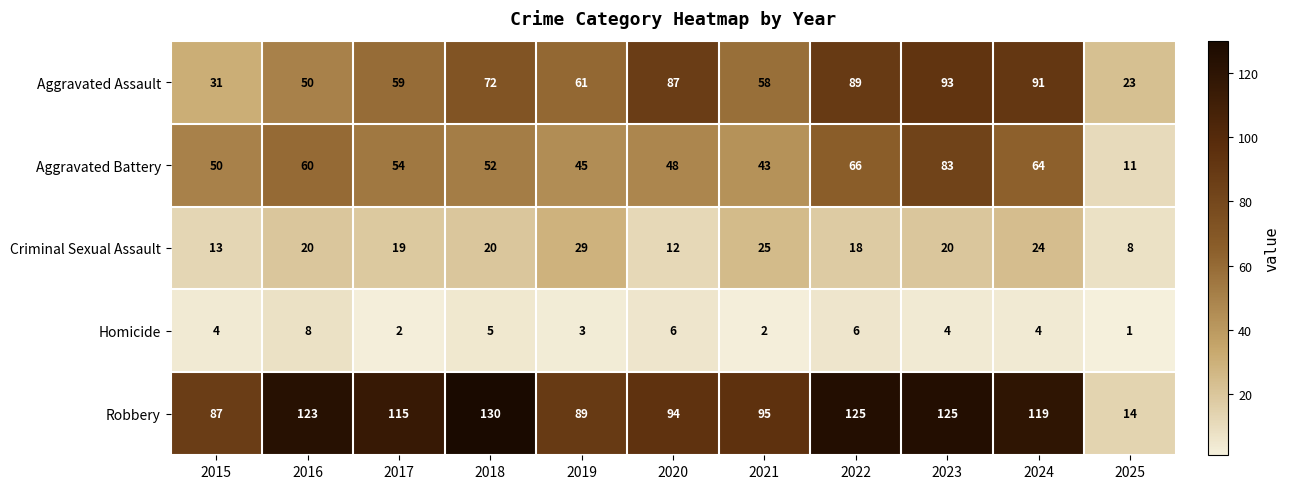

What is the highest value of the Robbery series?

130